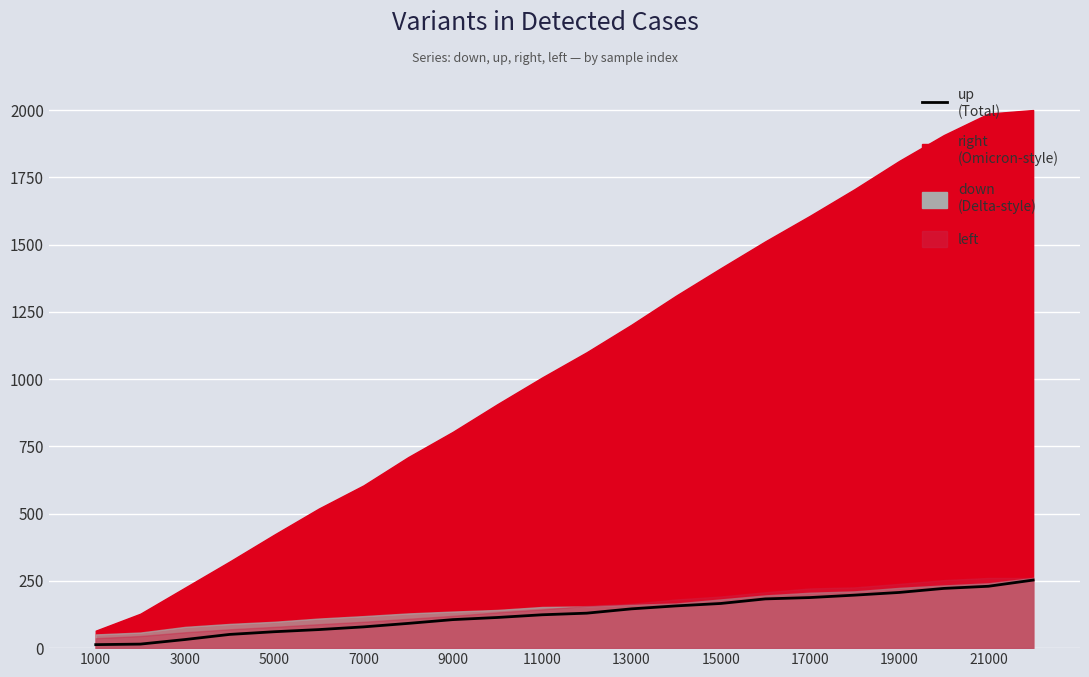

Is it true that the value at 19000 is 207?

True